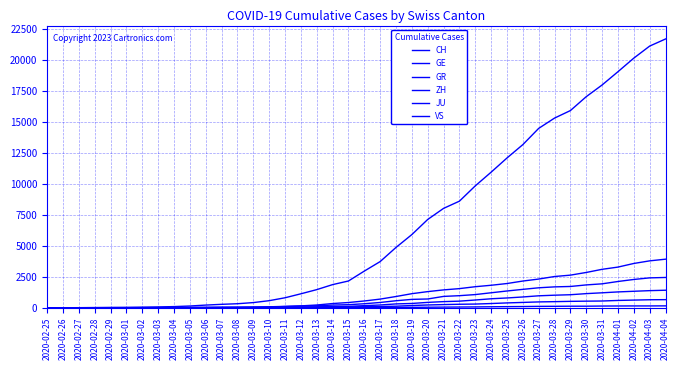

True or false: ZH has more than 1 points higher than both neighbors.

False